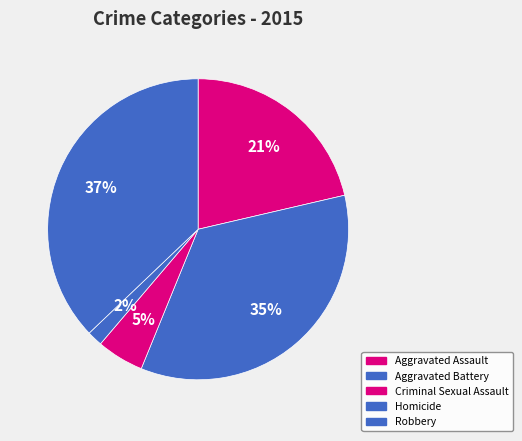

Does Robbery represent more than half of the total?

No